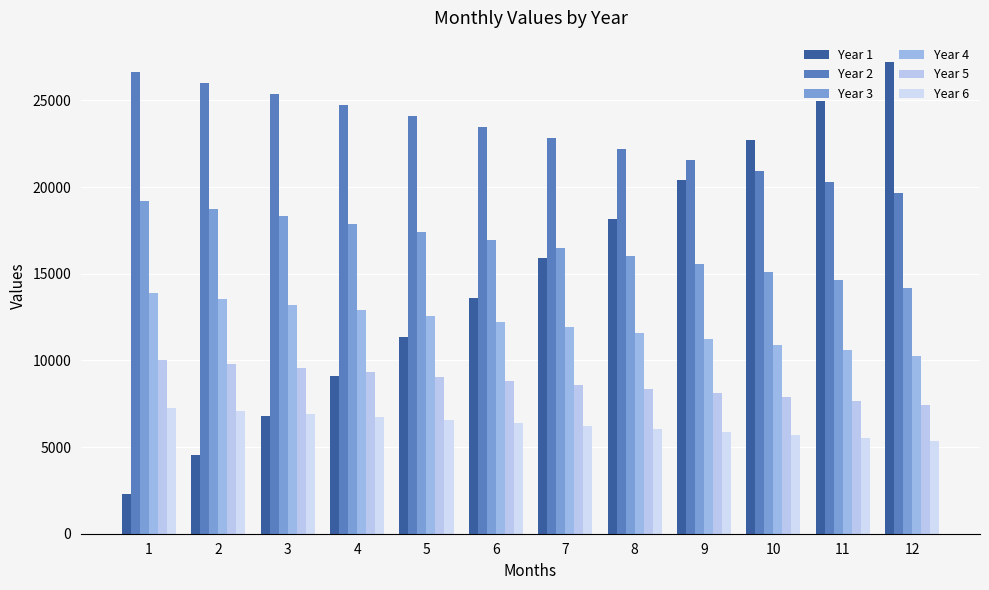

True or false: Year 6 has a value of 7060.2 at 2.

True